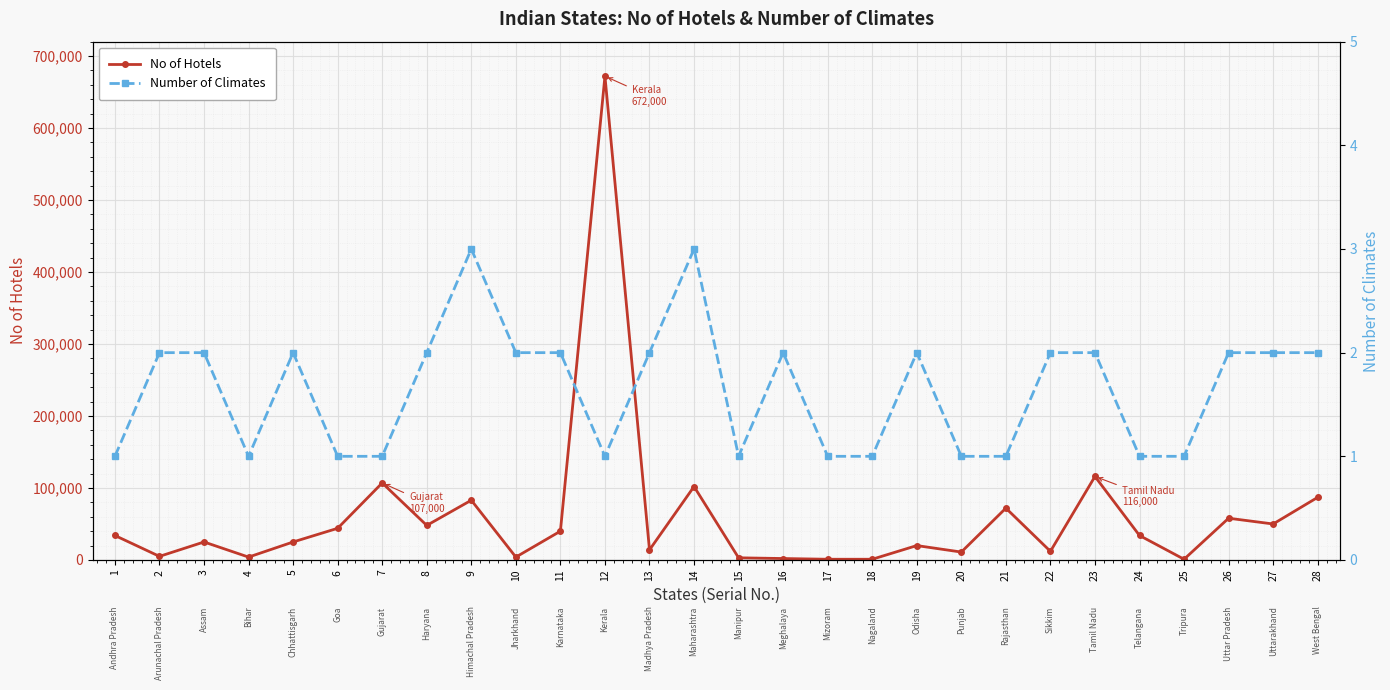

In Number of Climates, how many points are higher than both neighbors (excluding endpoints)?

5